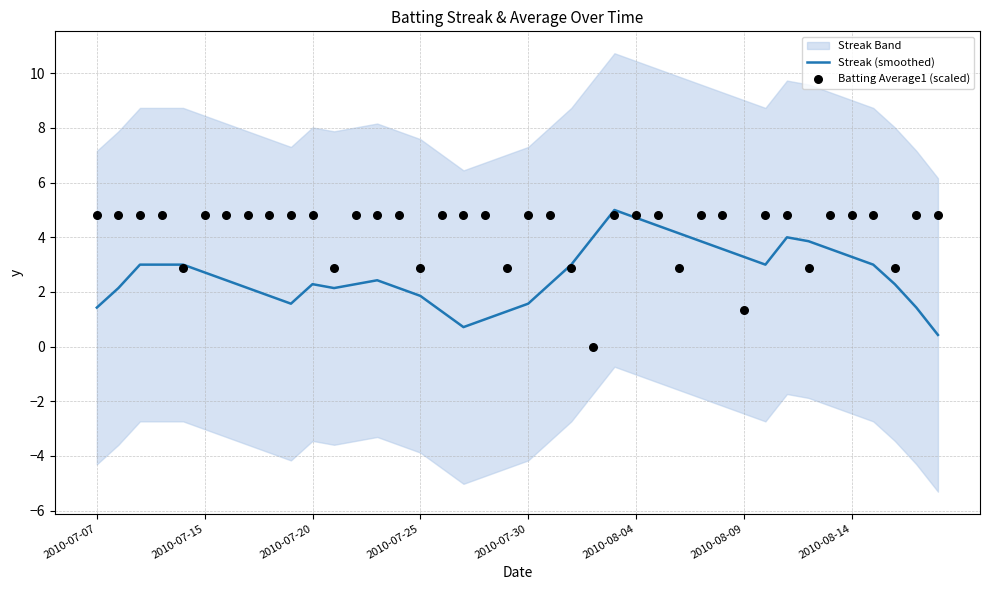

Which series reaches the minimum Y coordinate?

Batting Average1 (scaled)